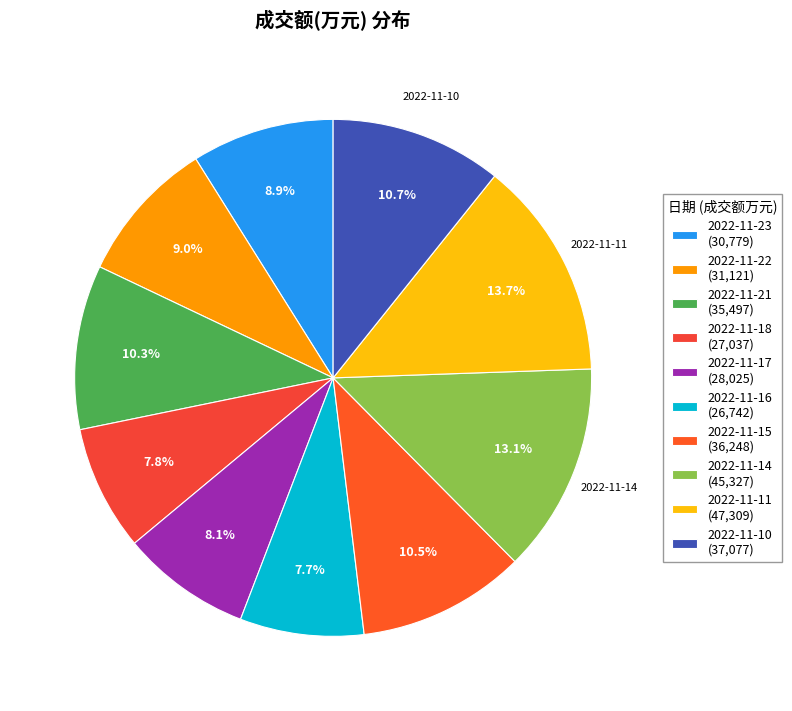

To the nearest percent, what percentage of the pie is 2022-11-18?

8%